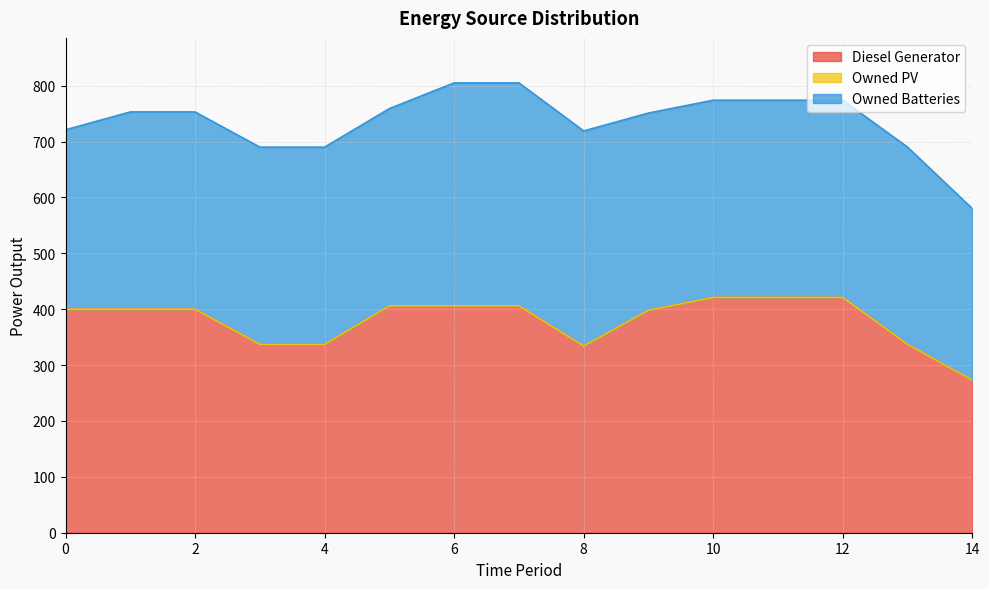

Rank the series by their maximum value, from highest to lowest.

Diesel Generator, Owned Batteries, Owned PV